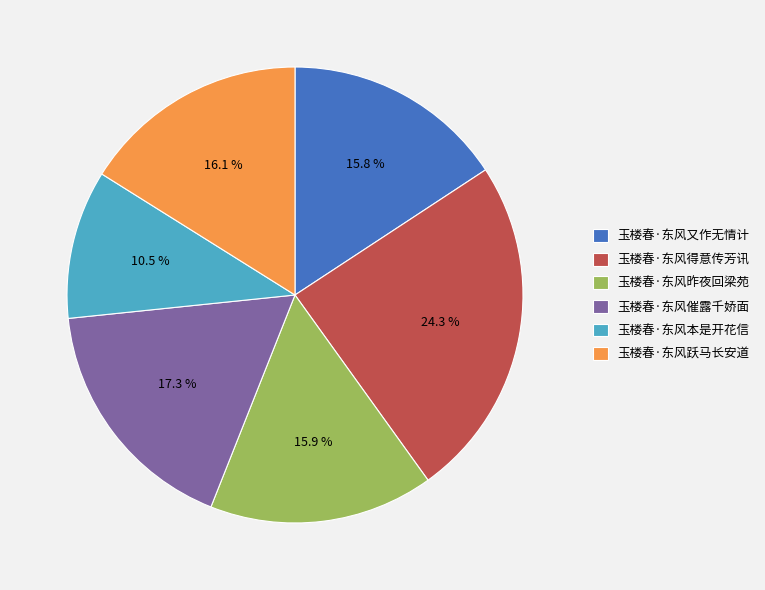

Is there any slice that represents more than half of the pie?

No